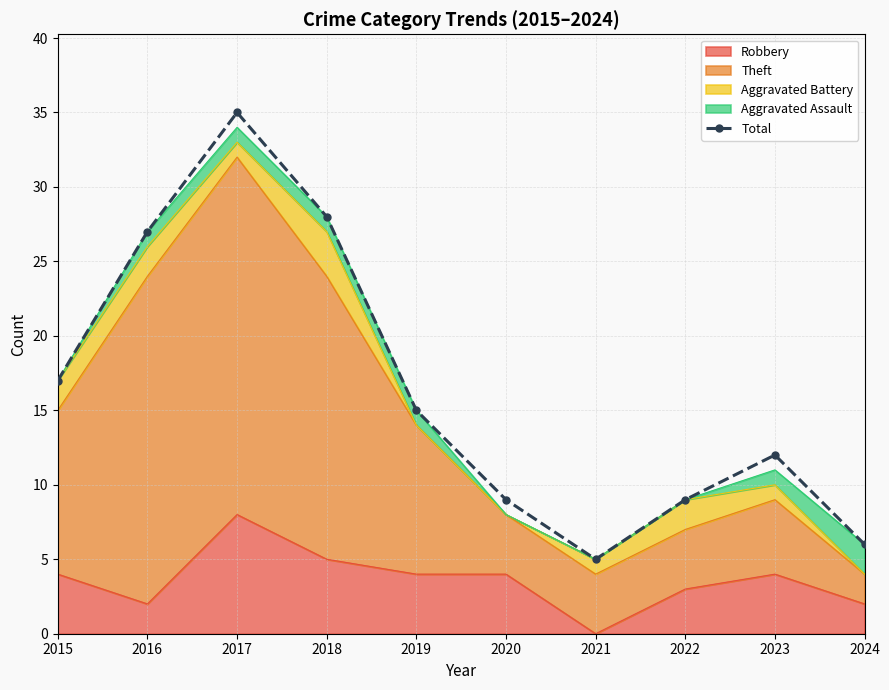

What is the greatest value displayed?

35